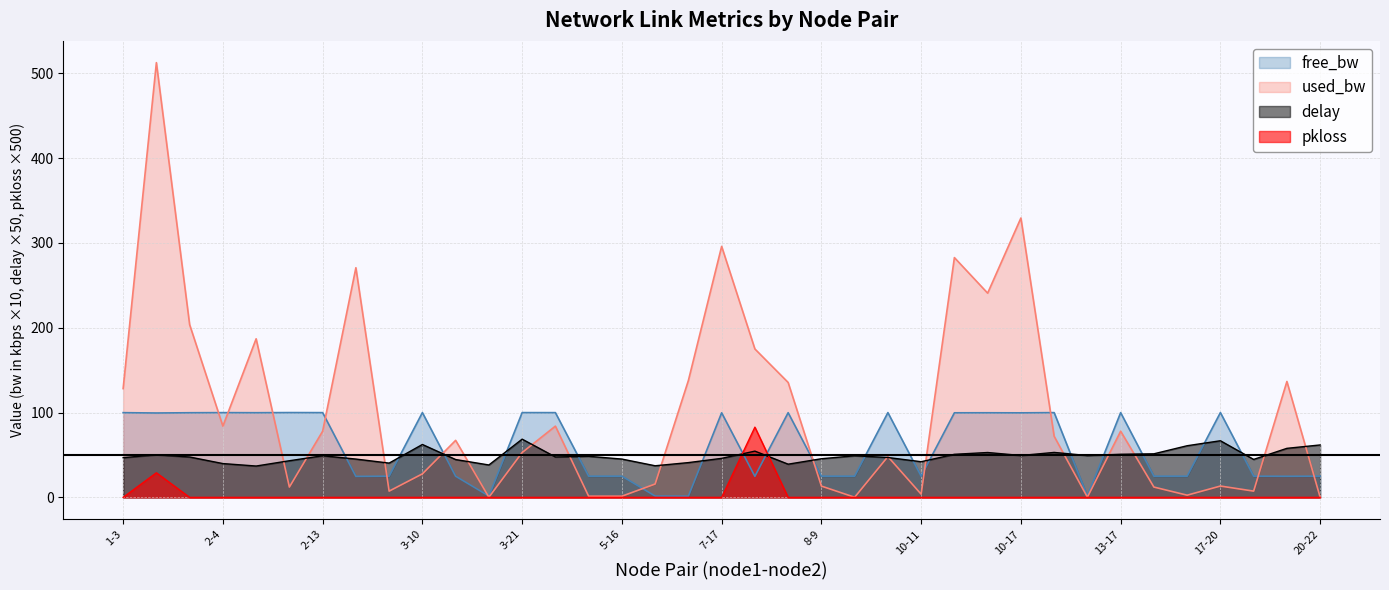

What is the label of the 32nd point from the left?

13-19